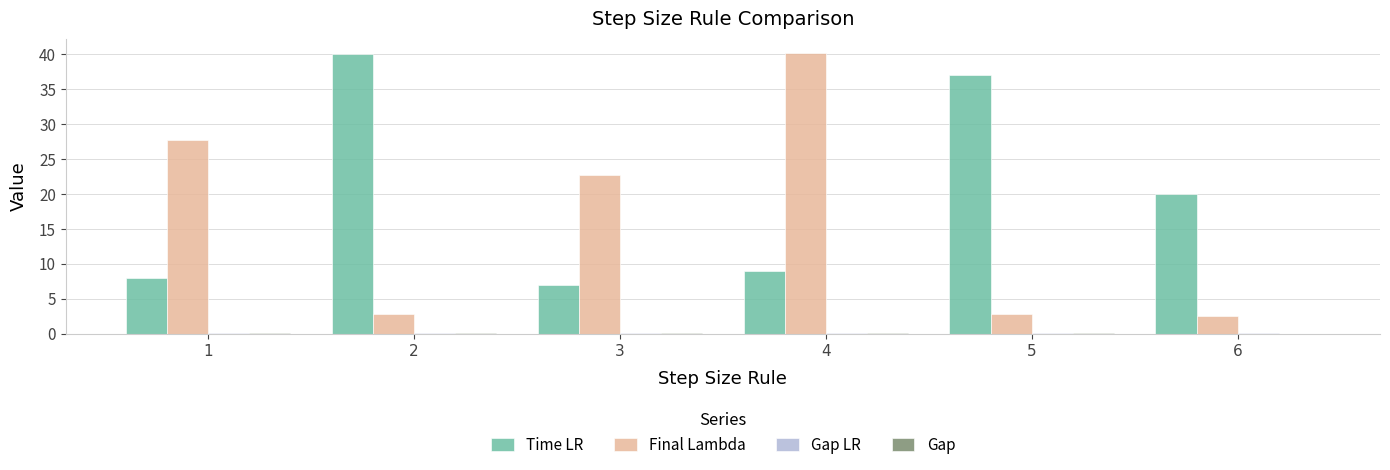

Between 1 and 4, which series saw the biggest shift?

Final Lambda